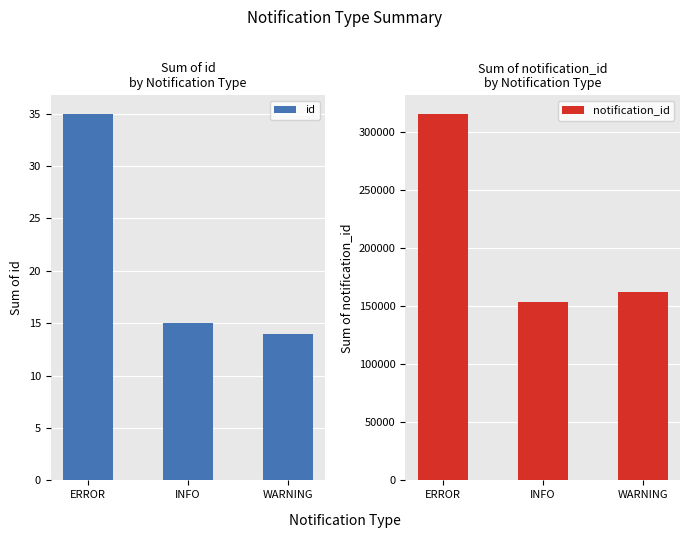

Is it true that notification_id equals 162774 at WARNING?

True